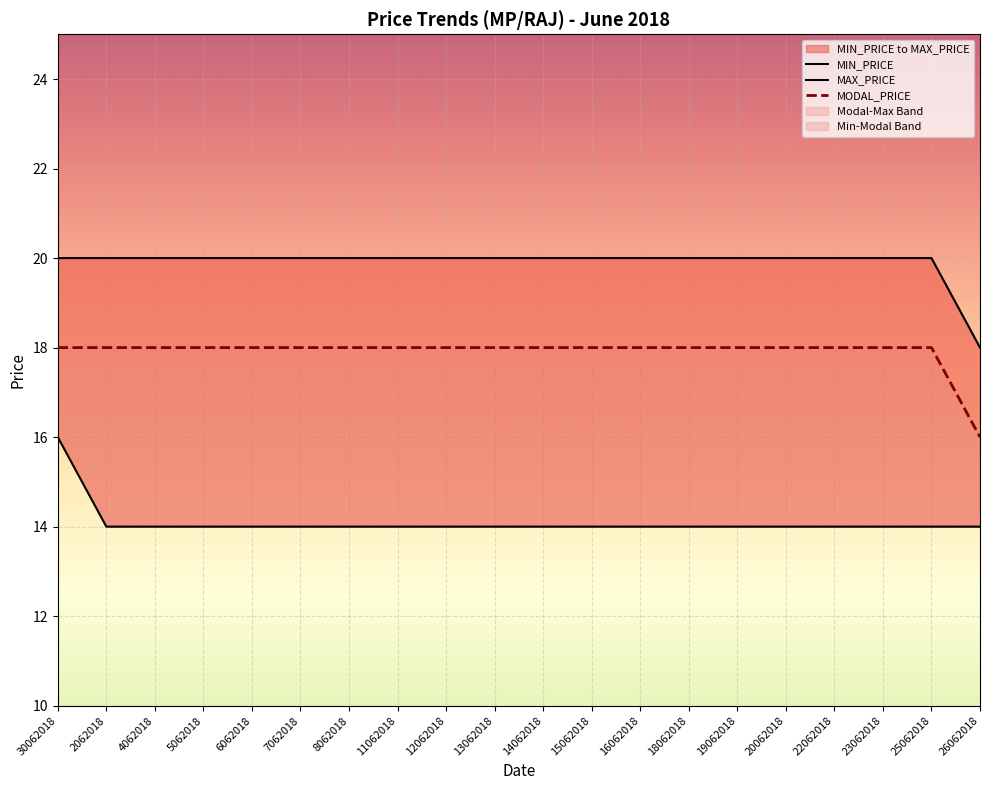

Reading right to left, what are all the values shown in this chart?

MIN_PRICE: 14	14	14	14	14	14	14	14	14	14	14	14	14	14	14	14	14	14	14	16
MAX_PRICE: 18	20	20	20	20	20	20	20	20	20	20	20	20	20	20	20	20	20	20	20
MODAL_PRICE: 16	18	18	18	18	18	18	18	18	18	18	18	18	18	18	18	18	18	18	18